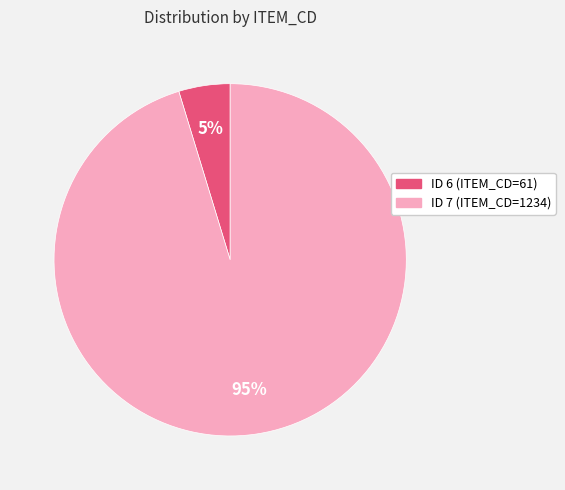

Count the number of slices in the pie.

2